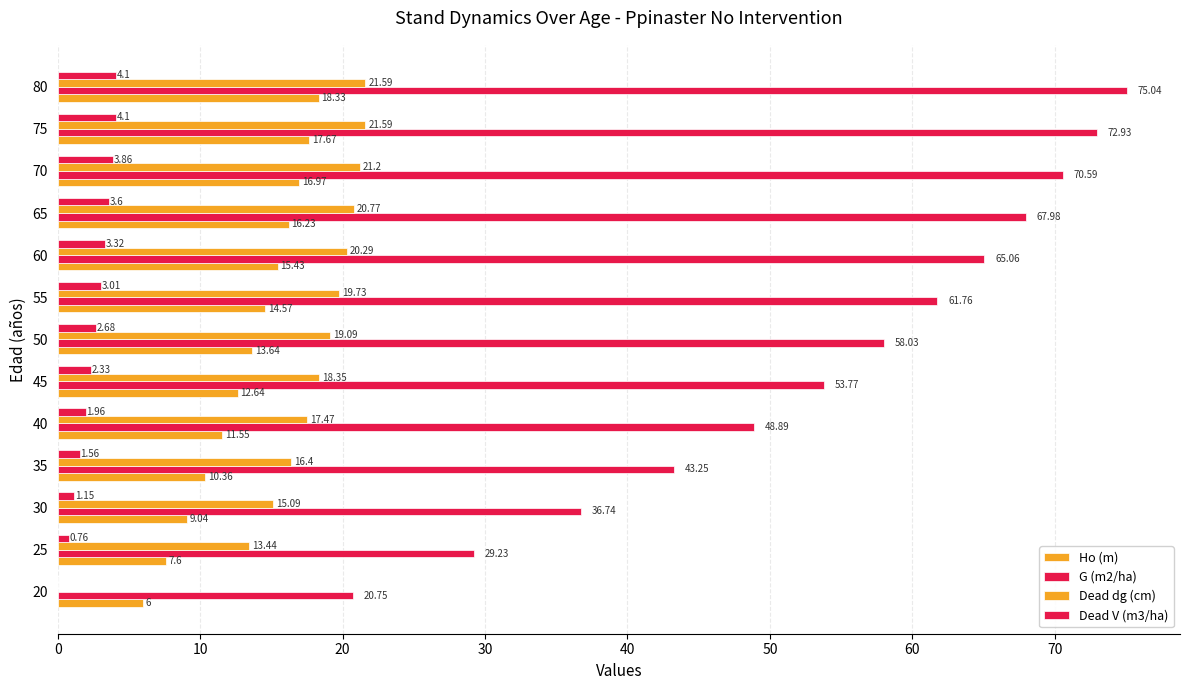

What is the minimum value for Ho (m)?

6.0